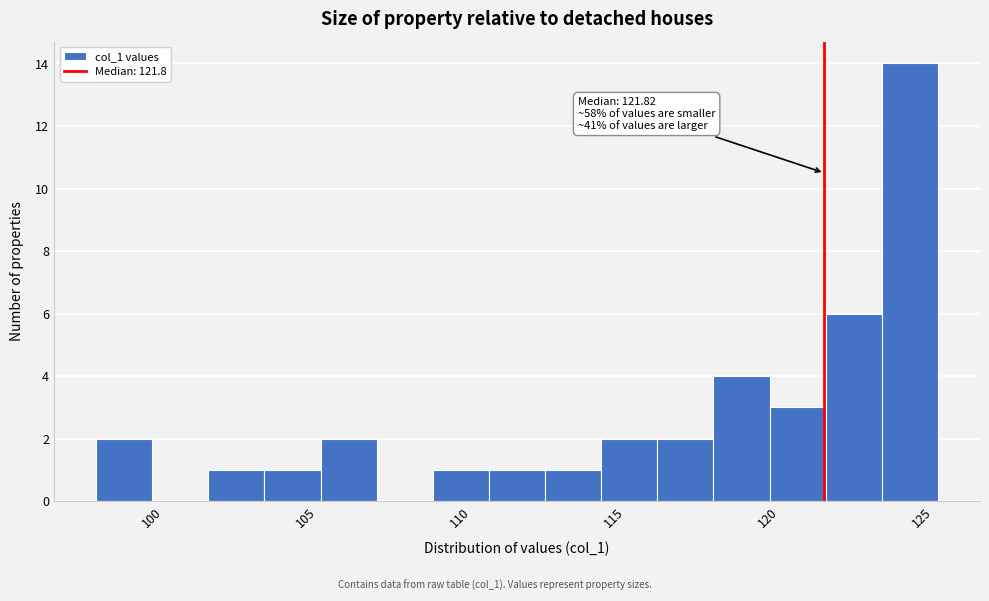

Around what value on the x-axis is the tallest bar? Give the approximate position of its centre, as read against the axis.

124.5